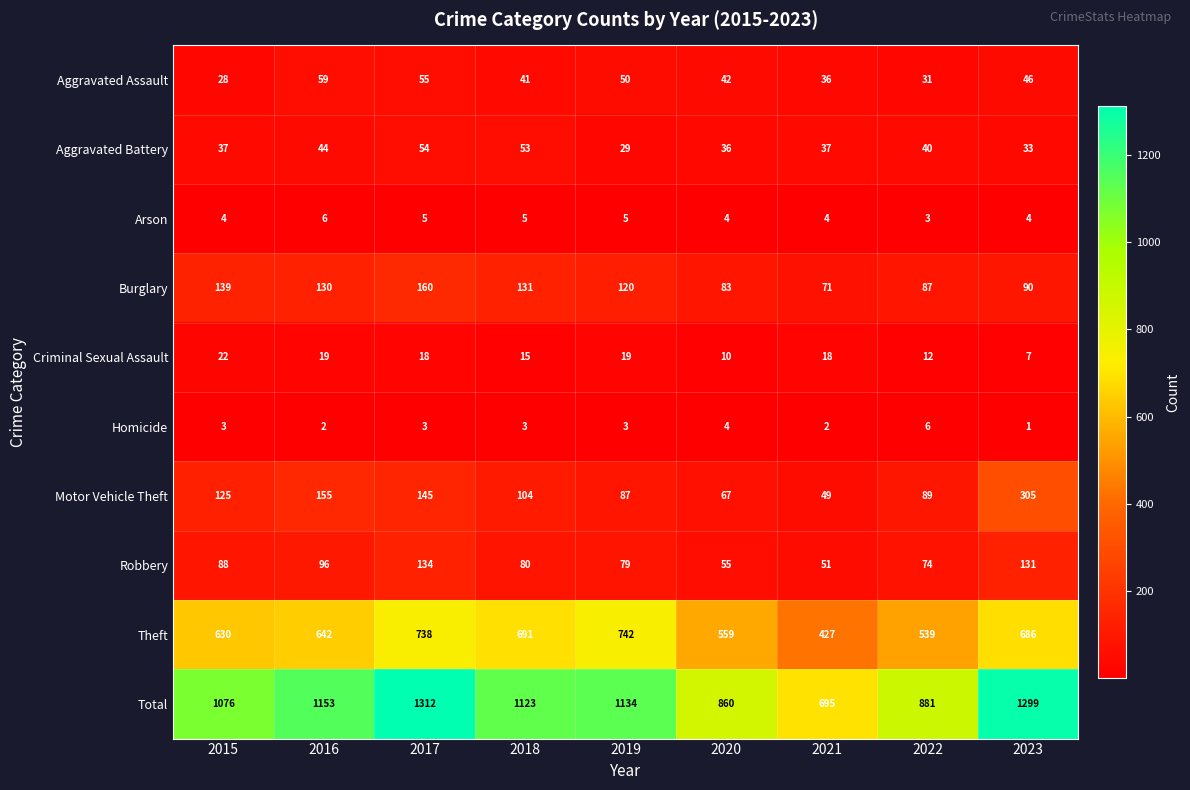

At 2023, list the series in order from largest to smallest.

Total, Theft, Motor Vehicle Theft, Robbery, Burglary, Aggravated Assault, Aggravated Battery, Criminal Sexual Assault, Arson, Homicide